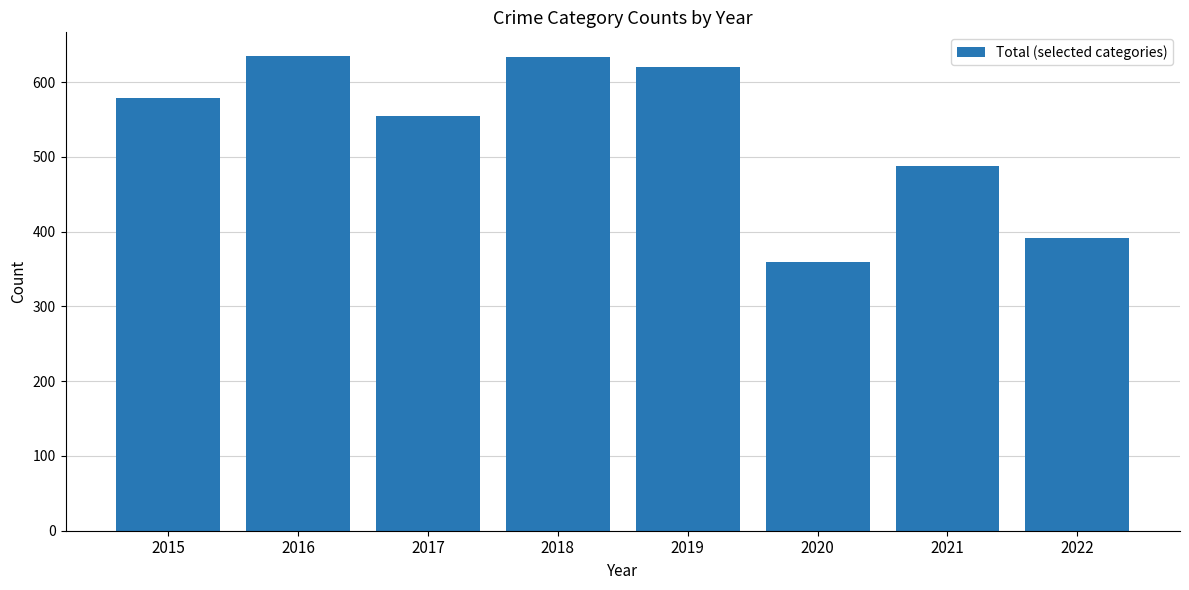

What is the maximum value shown in the chart?

635